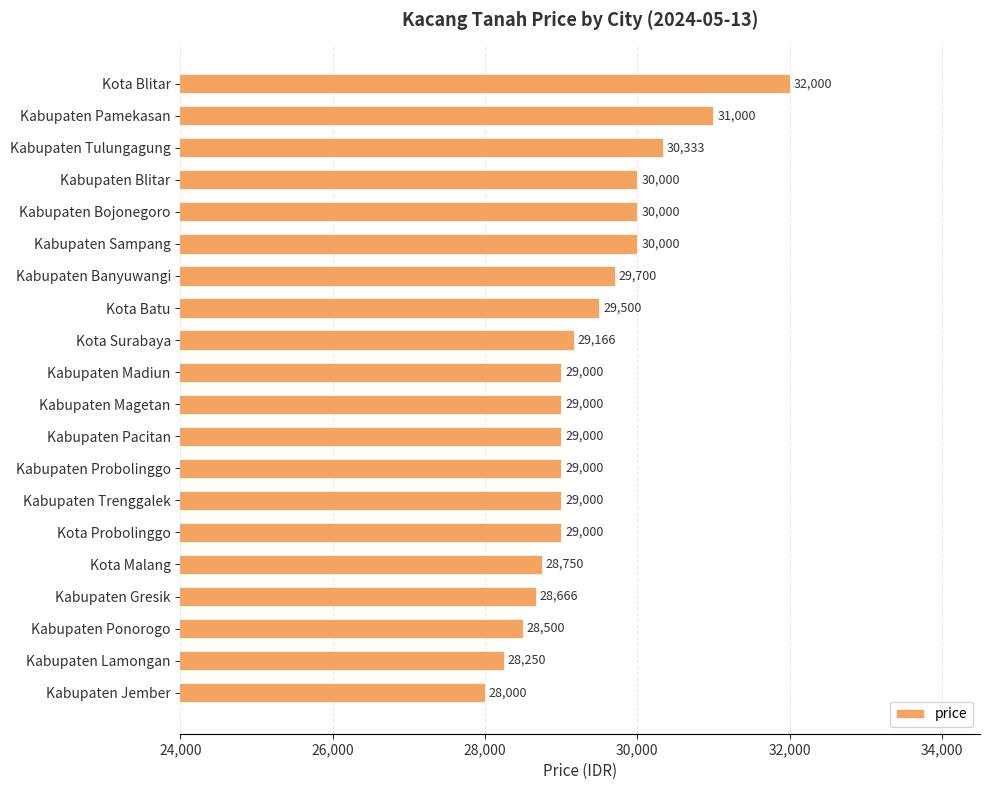

Which label corresponds to the smallest value in the chart?

Kabupaten Jember